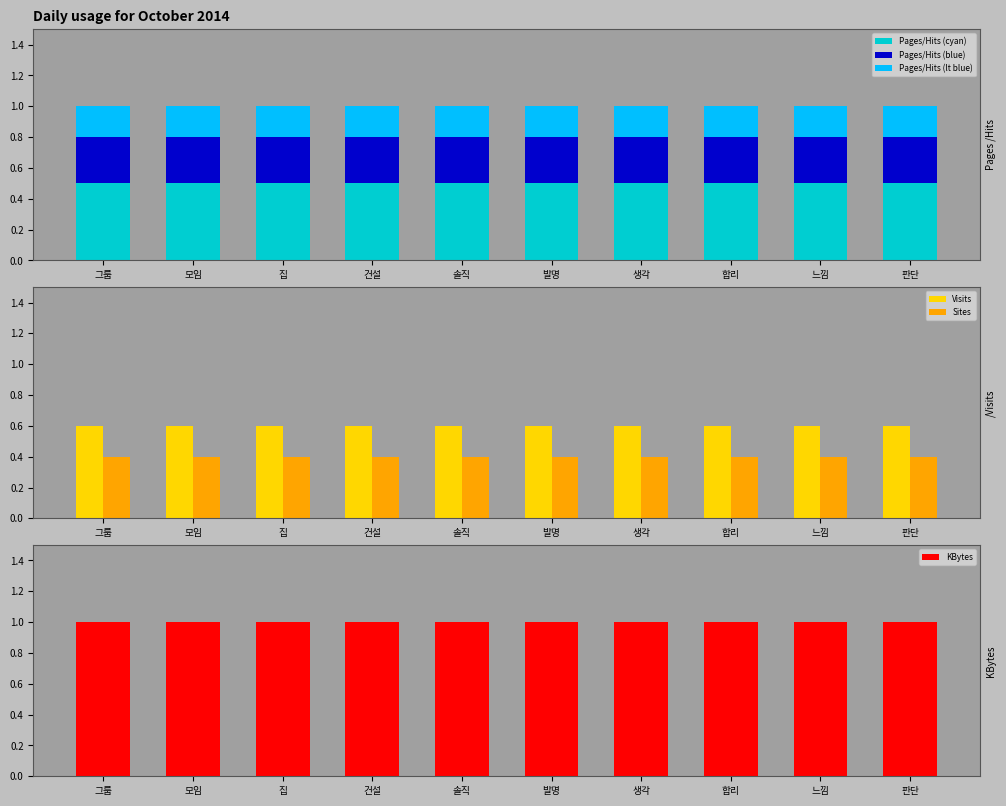

The Pages/Hits (cyan) series shows 0.5 at 느낌. True or false?

True